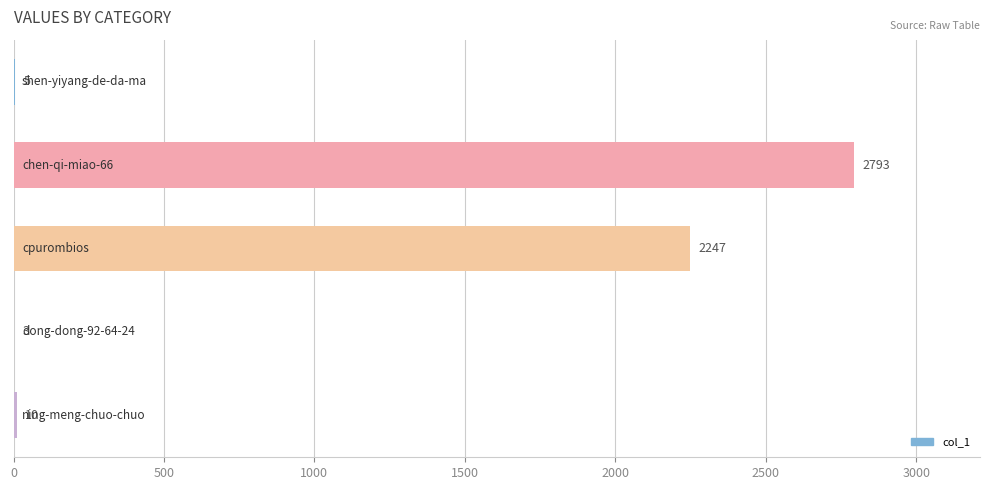

What is the maximum value shown in the chart?

2793